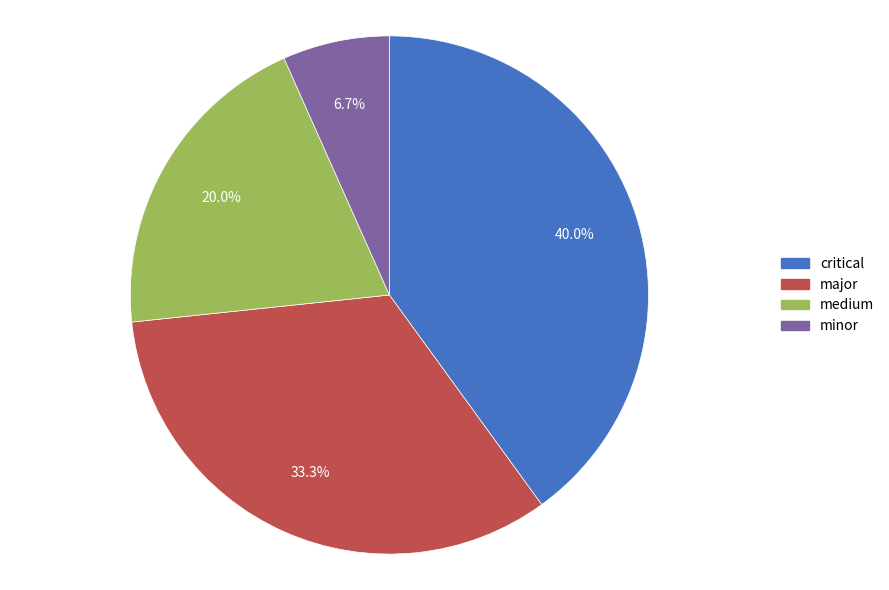

Does major represent more than half of the total?

No